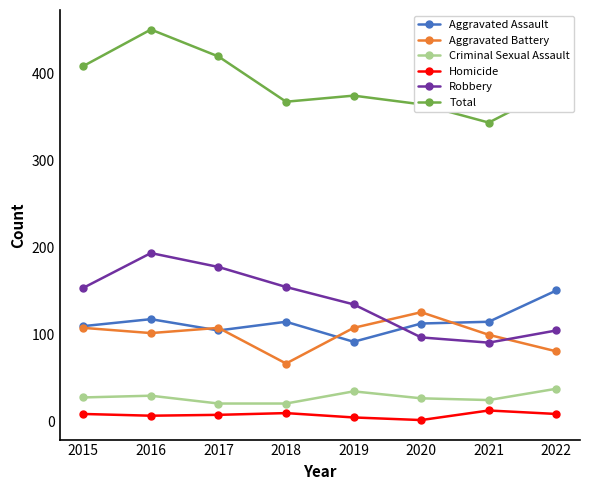

Read the Robbery value at 2018, to the nearest 5.

155